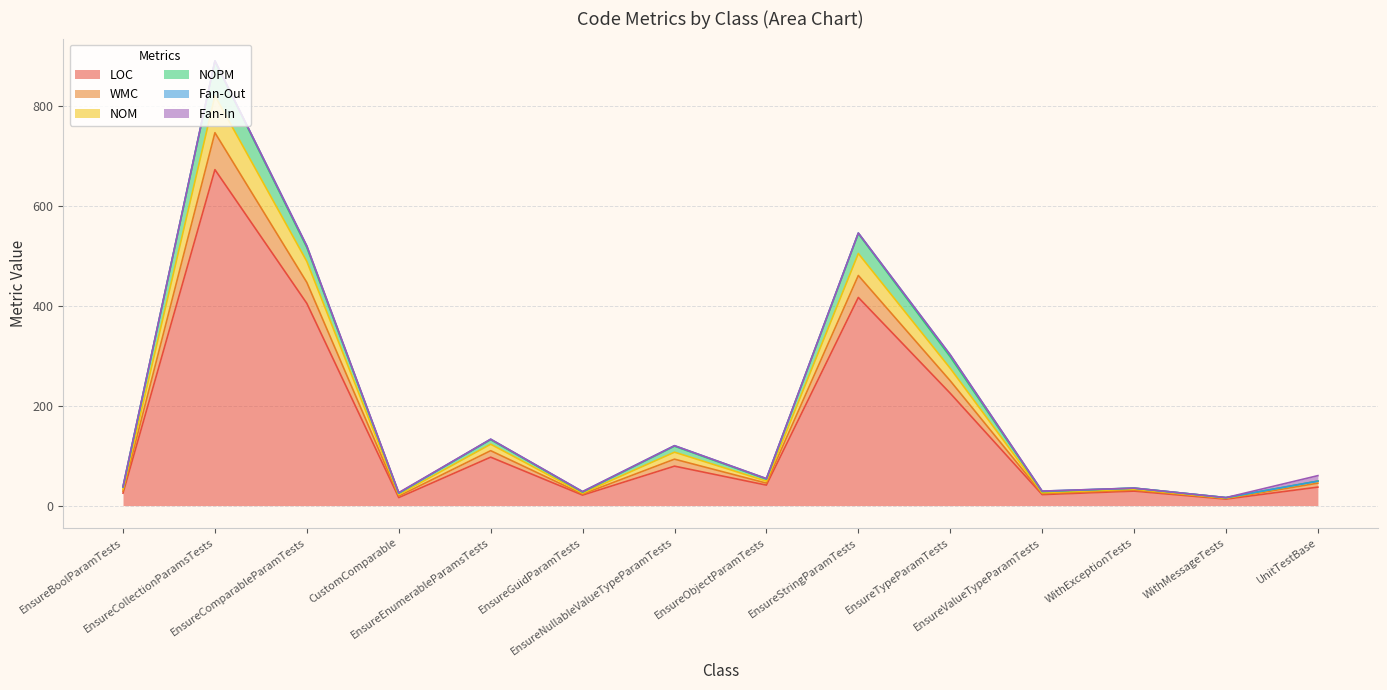

Does the chart have visible grid lines?

Yes